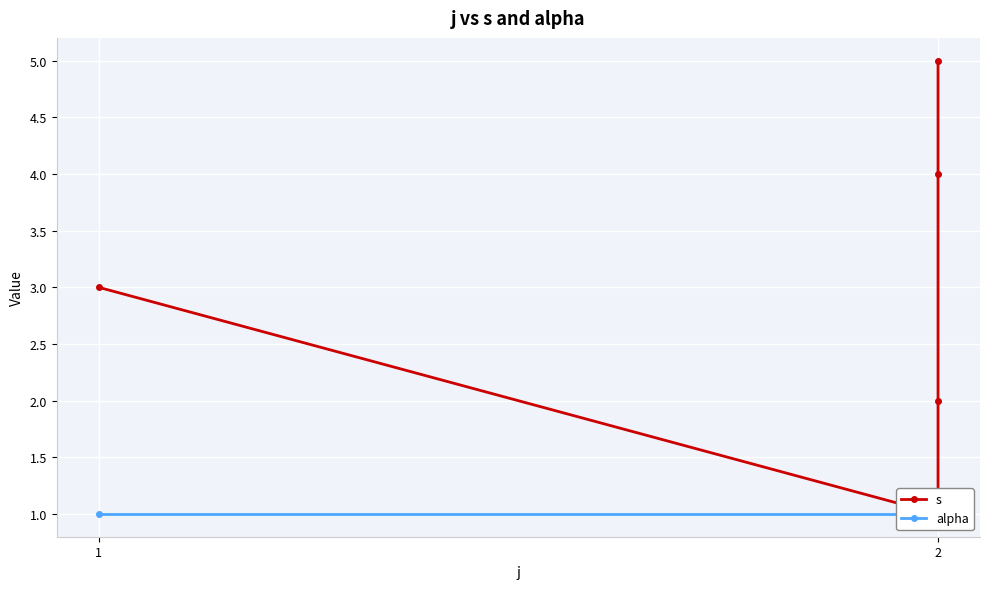

Which series has the largest total across all categories?

s